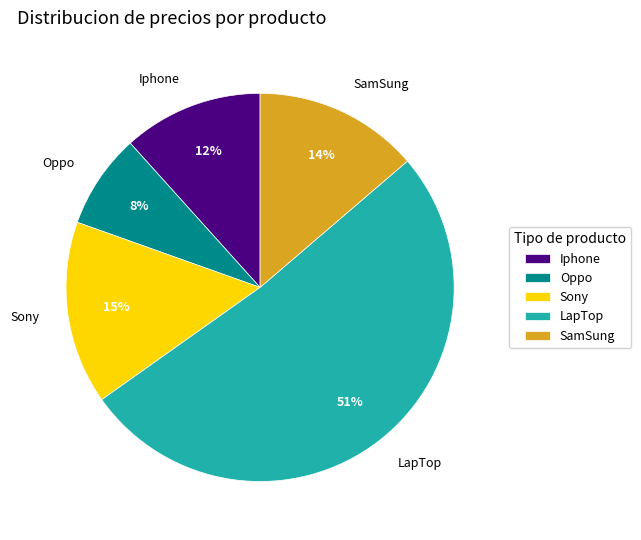

Is there a majority slice in this chart?

Yes